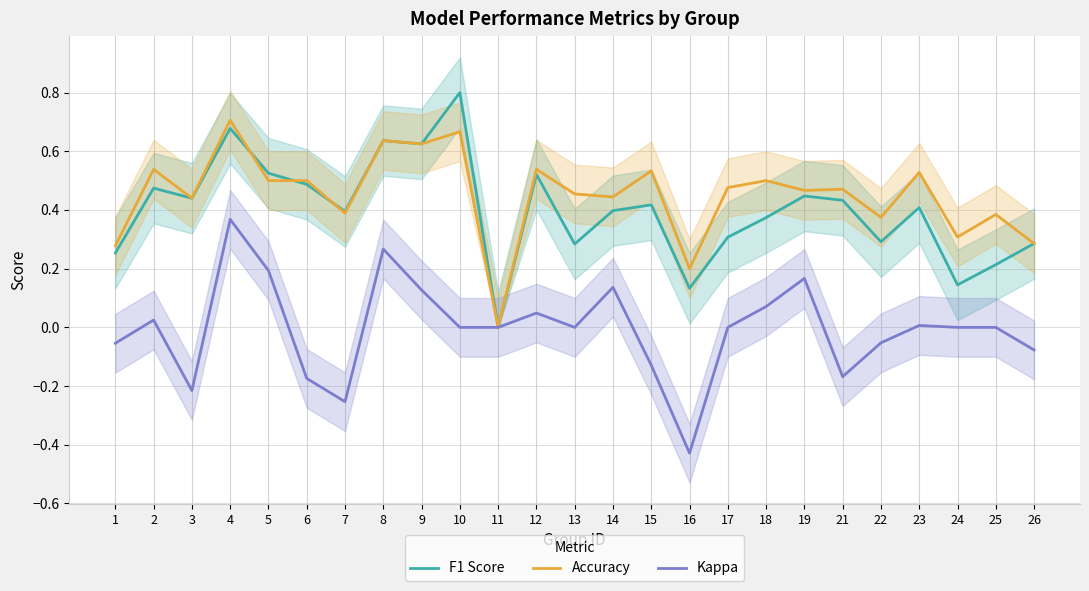

How many values in the Kappa series exceed 0?

10